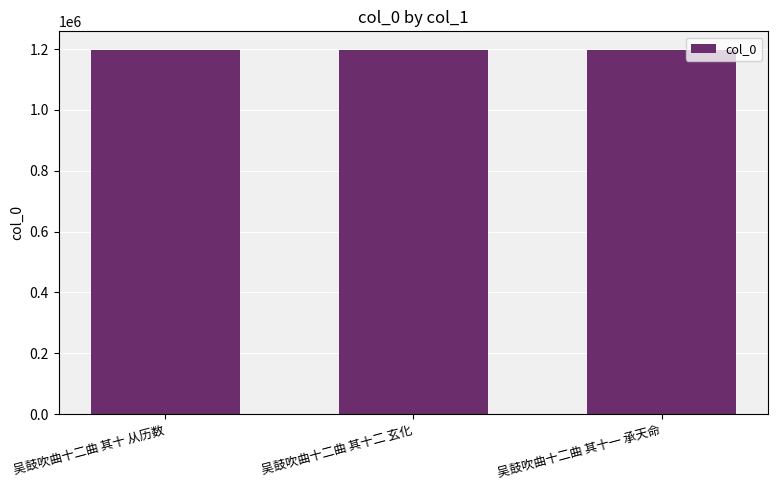

The chart shows a value of 1948674 at 吴鼓吹曲十二曲 其十 从历数. True or false?

False